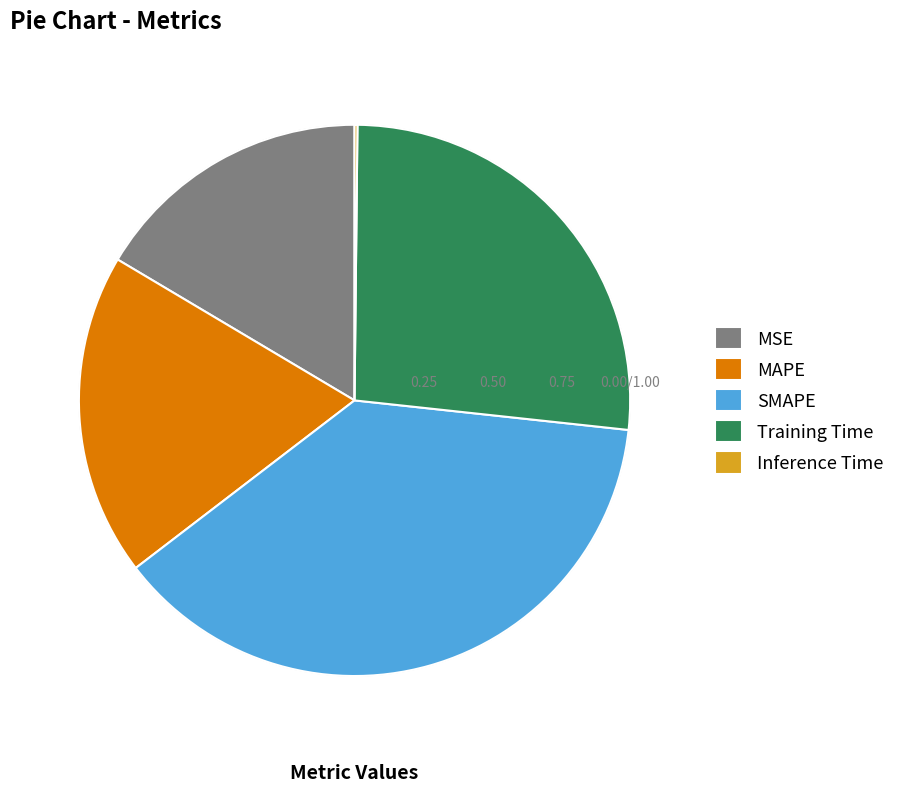

What portion of the pie excludes Inference Time?

99.8%